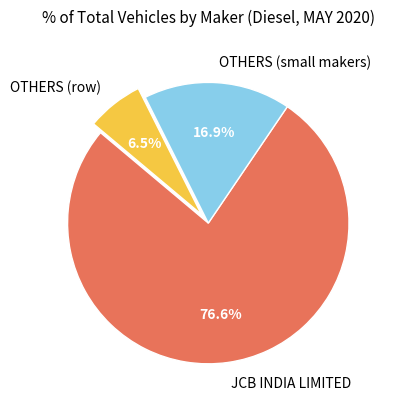

What is the majority slice?

JCB INDIA LIMITED